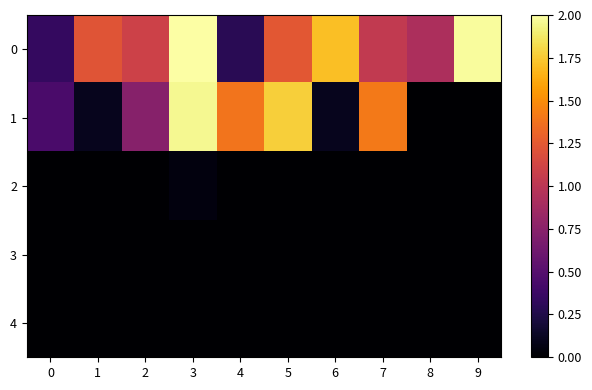

At 4, list the series in order from largest to smallest.

1, 0, 2, 3, 4